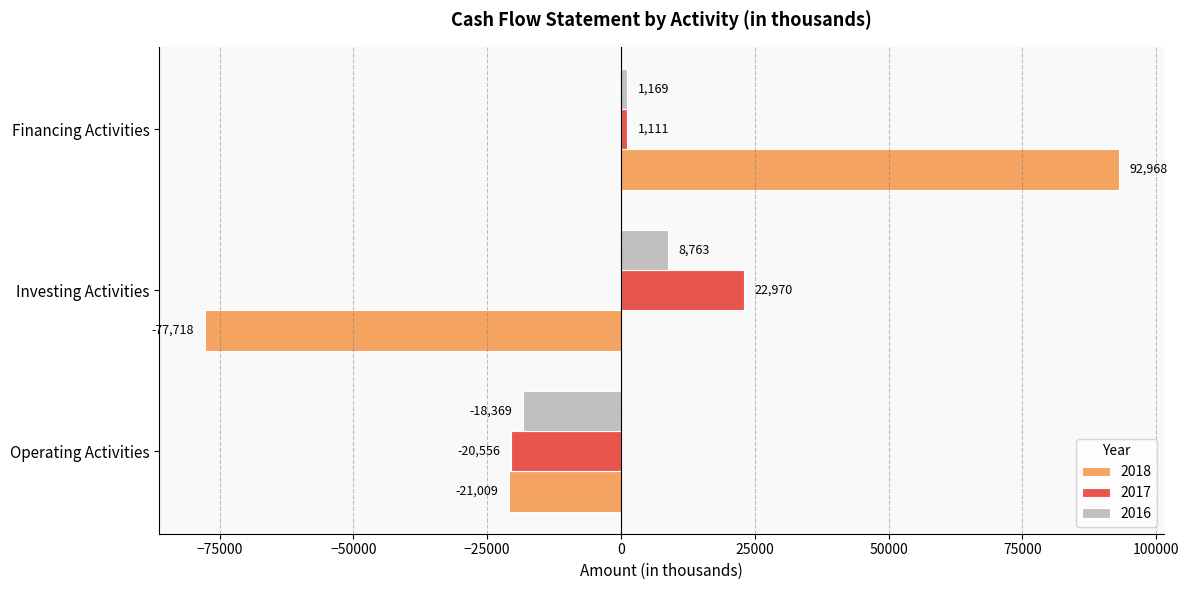

Is the value of 2018 at Operating Activities greater than the value of 2017 at Investing Activities?

No